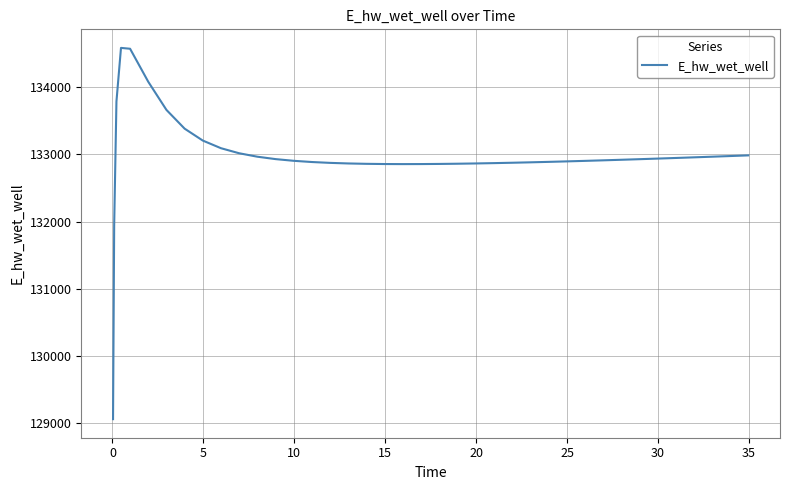

What is the sum of all values?

5318638.4